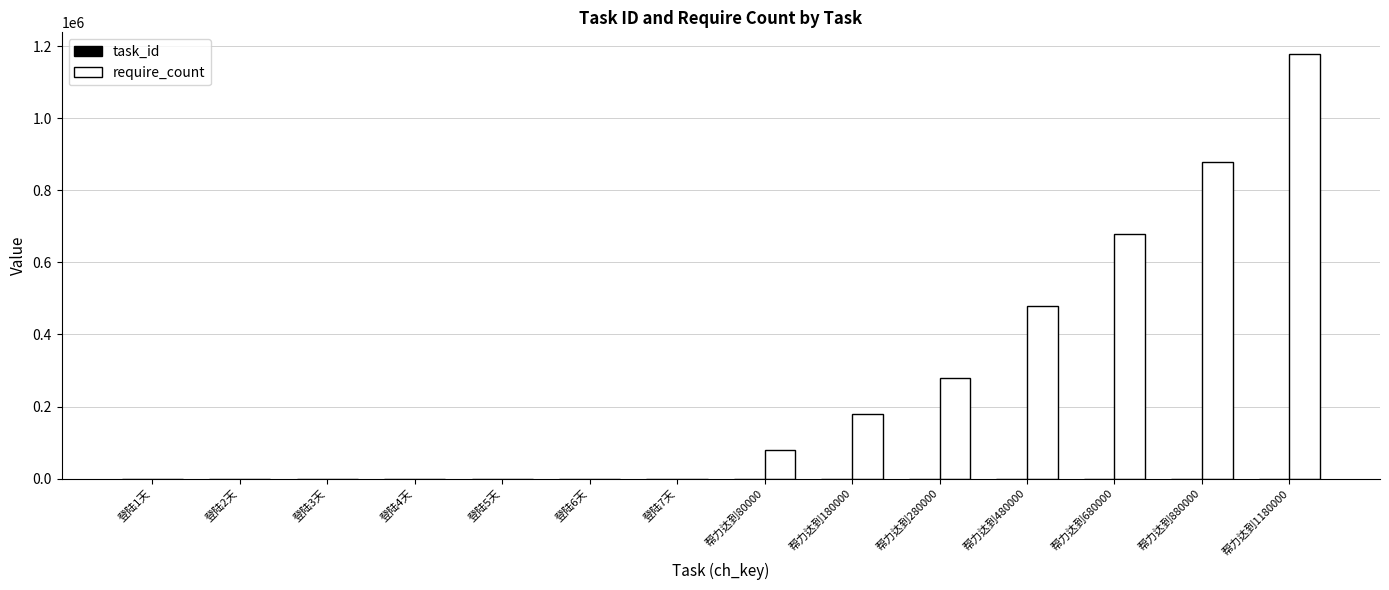

Are the bars horizontal?

No